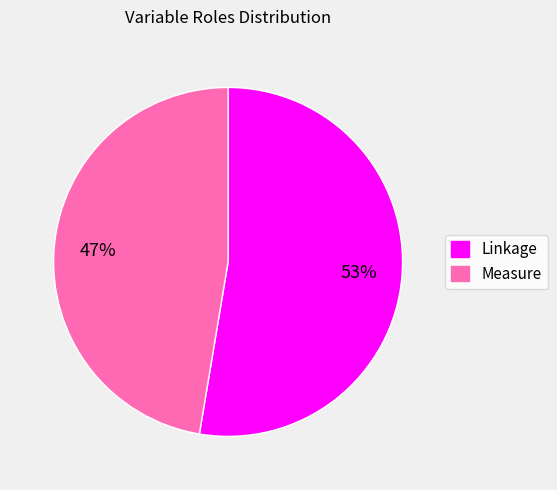

Approximately how many times larger is the value at Measure compared to Linkage?

0.9